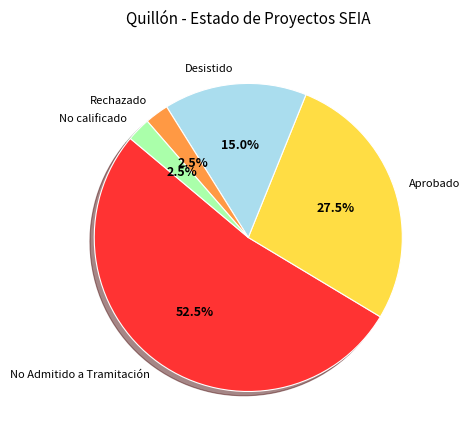

Do Aprobado and No calificado together represent more than half of the pie?

No